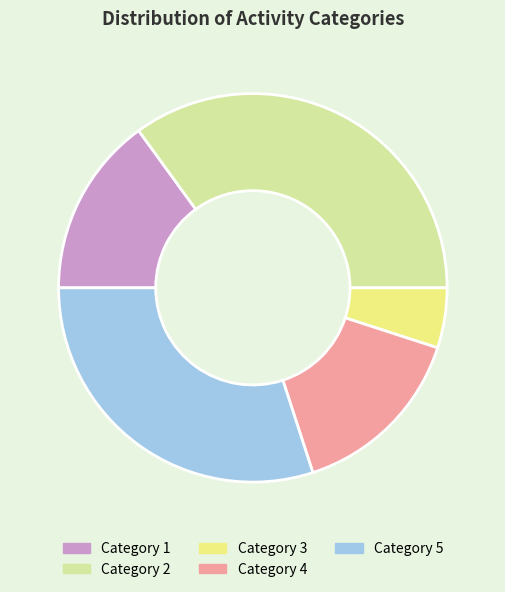

Between Category 5 and Category 2, which is larger?

Category 2